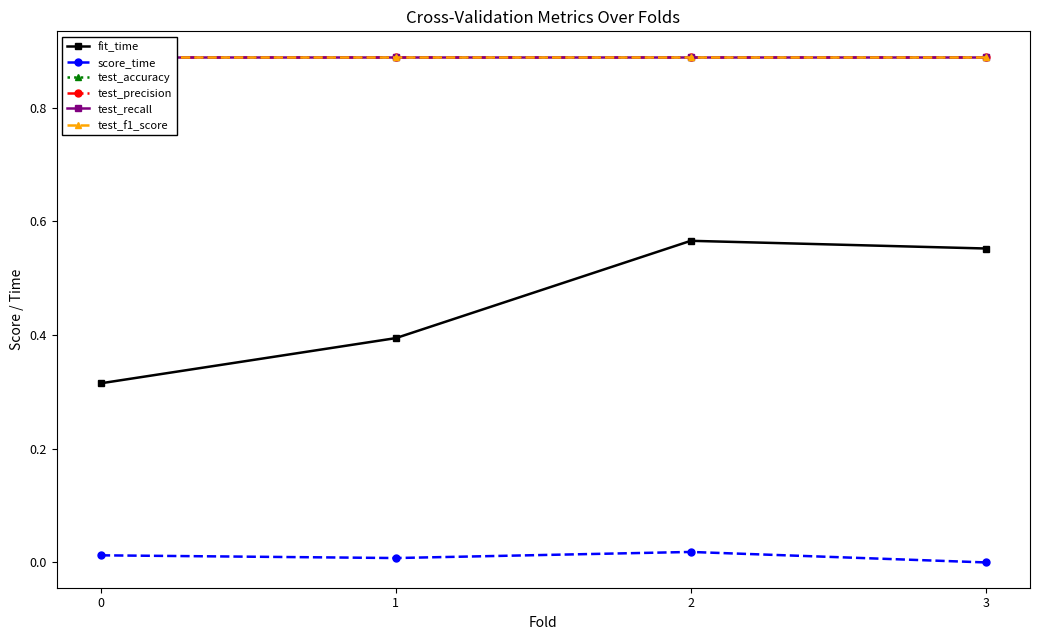

Rank the series by their maximum value, from lowest to highest.

score_time, fit_time, test_accuracy, test_precision, test_recall, test_f1_score